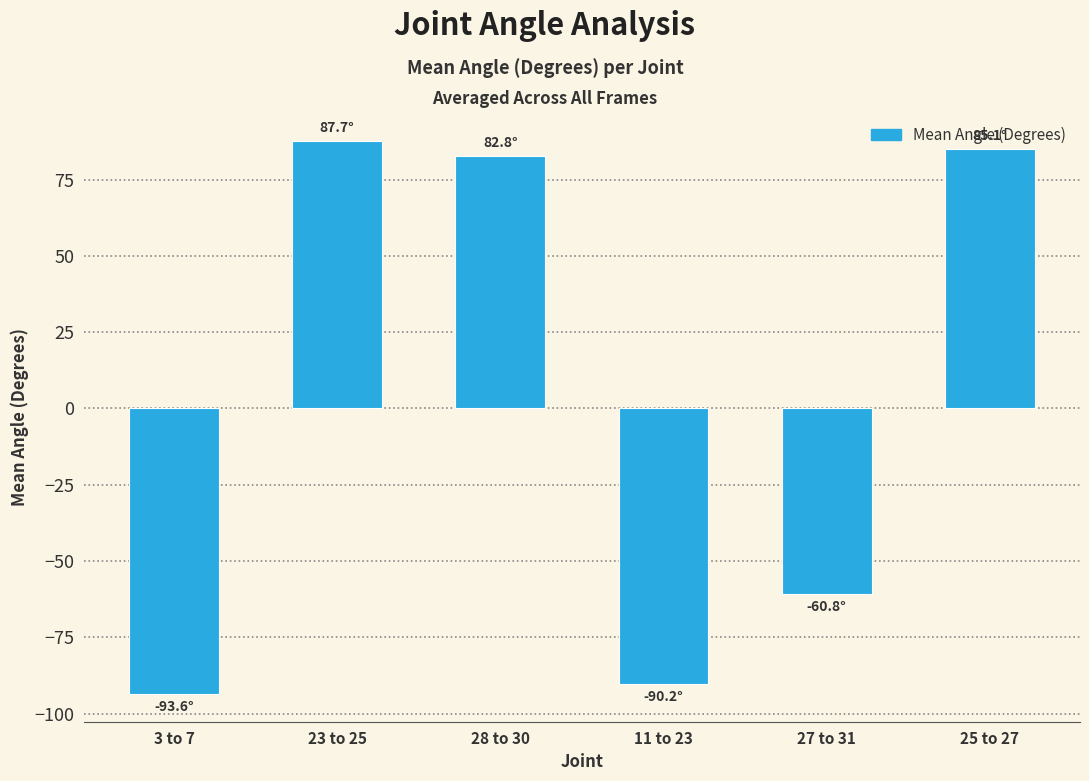

What is the approximate value at 25 to 27?

85.1